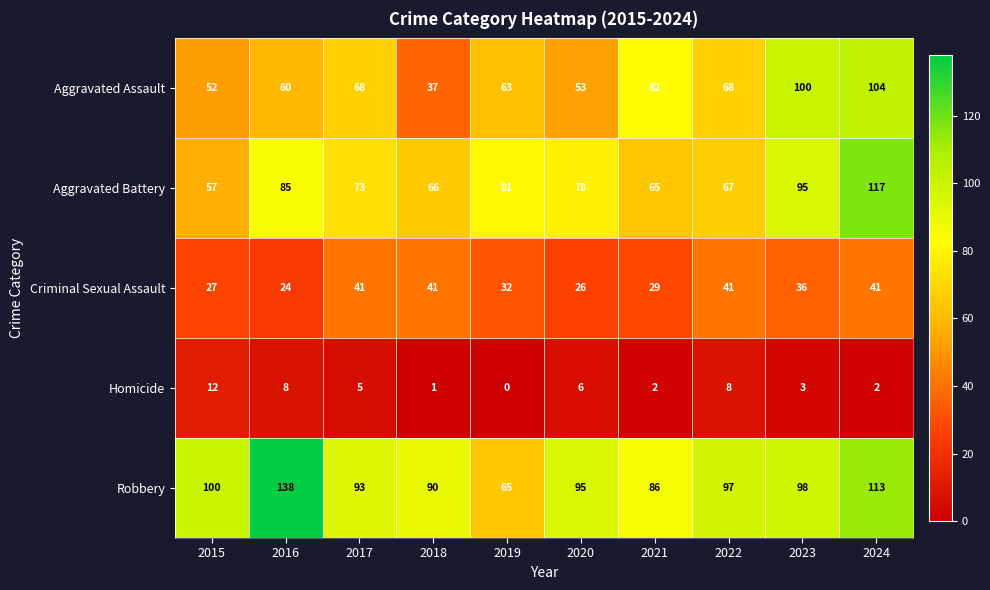

Which category has the lowest value in the Aggravated Assault series?

2018